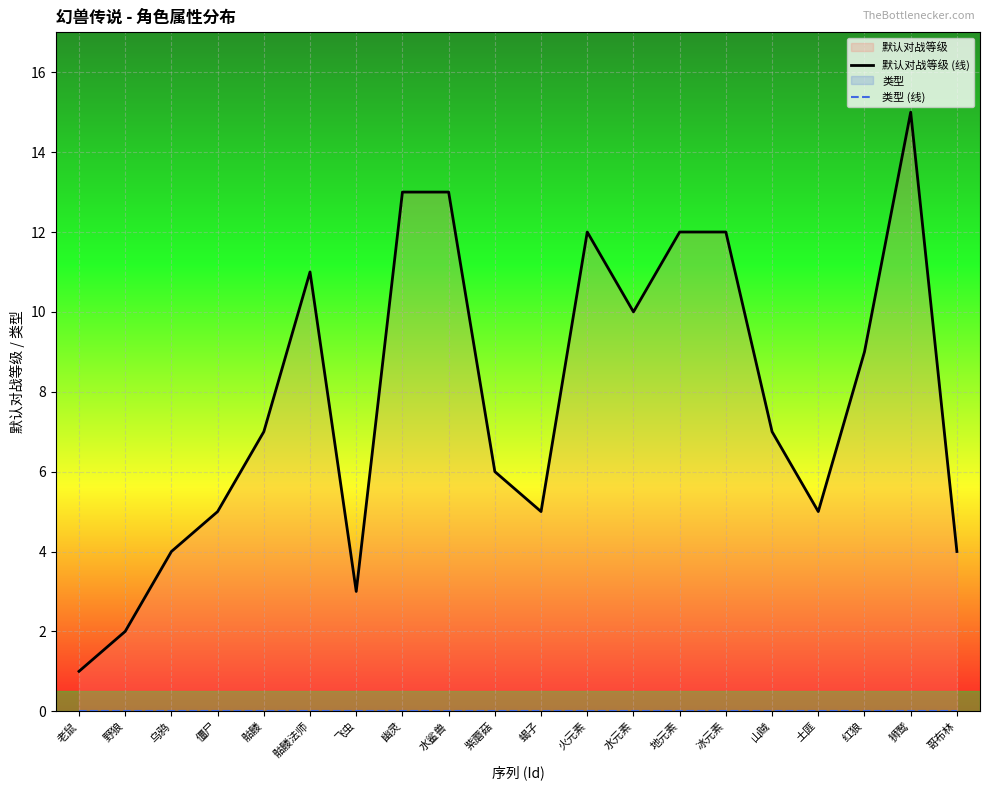

True or false: 默认对战等级 (线) has more than 0 interior local peaks.

True